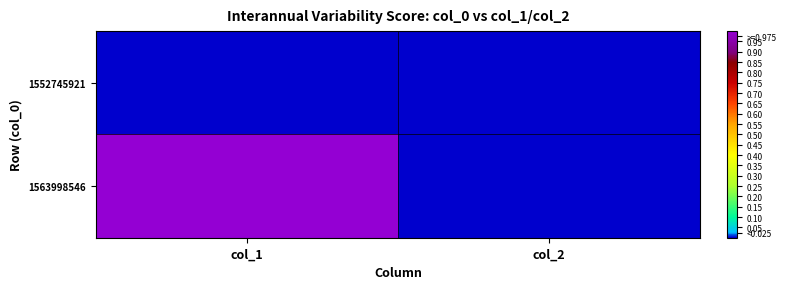

Which series changed the most between col_1 and col_2?

1563998546